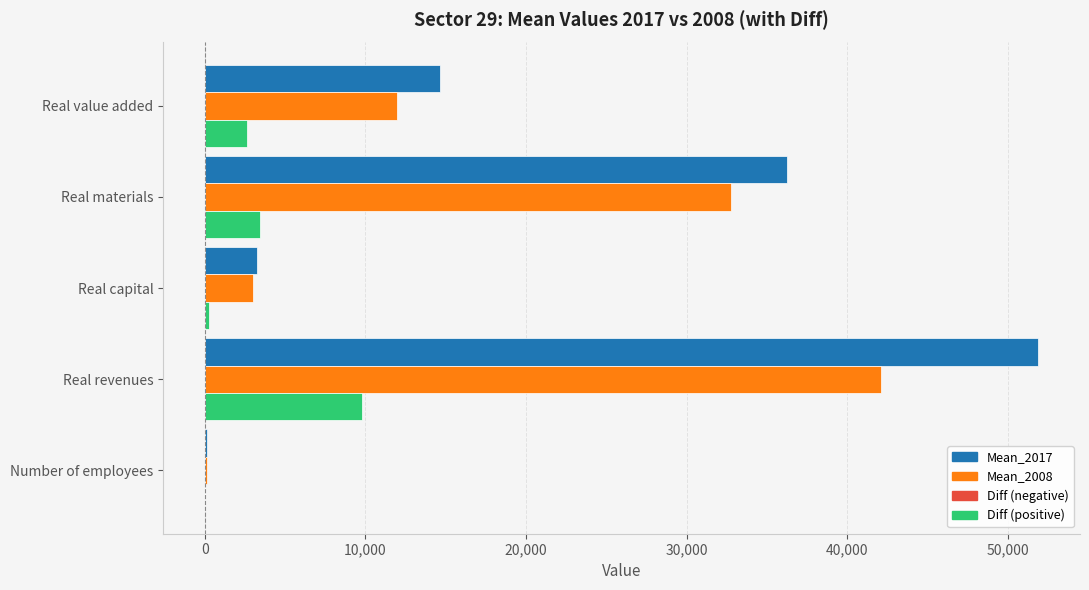

What is the greatest value displayed?

51886.3